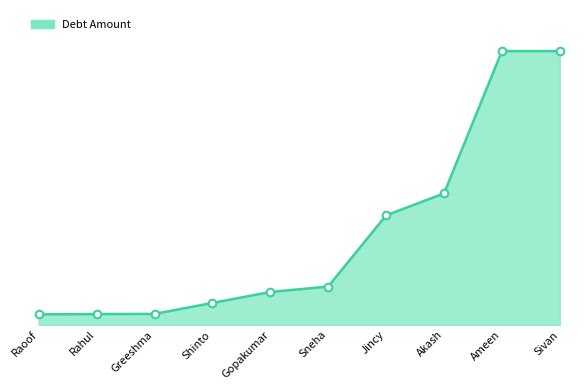

Approximately how many times larger is the value at Shinto compared to Sneha?

0.6